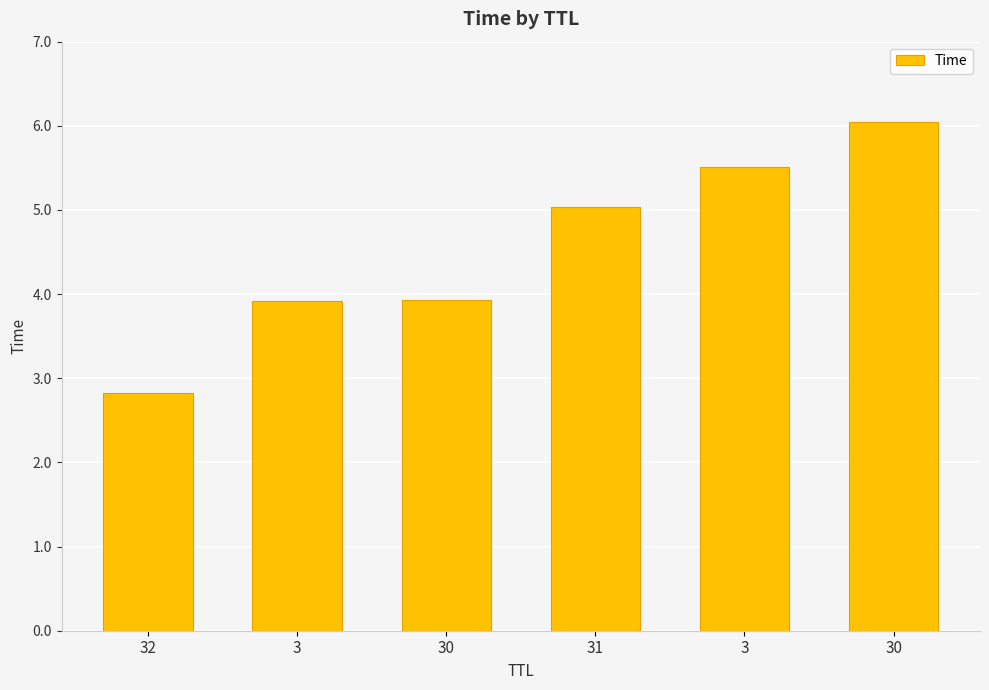

How many values exceed 5?

3